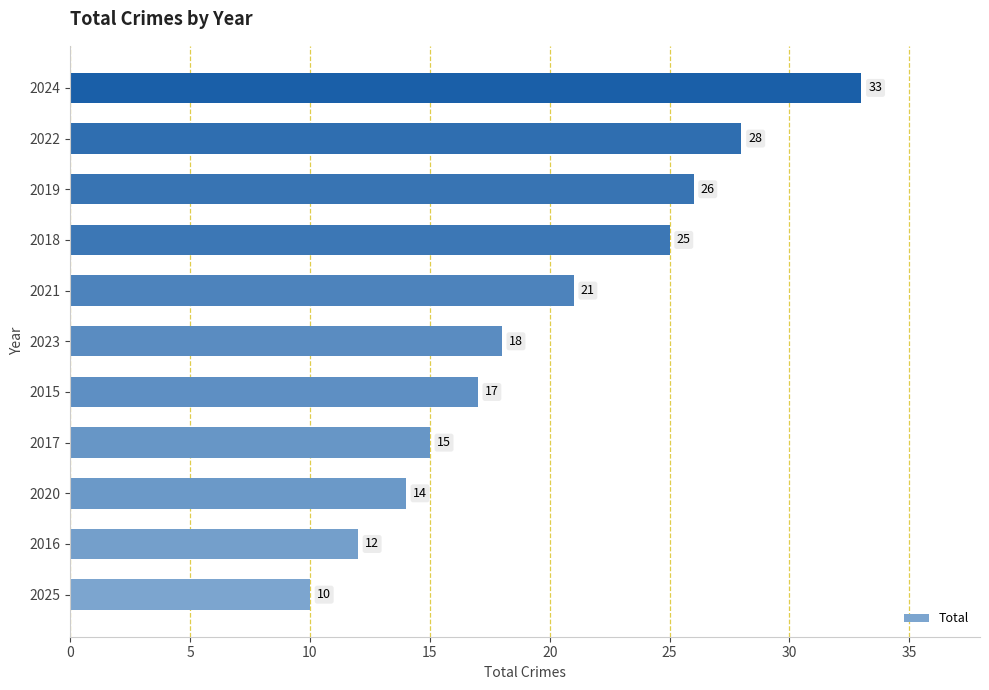

What is the change in value from 2023 to 2018?

+7